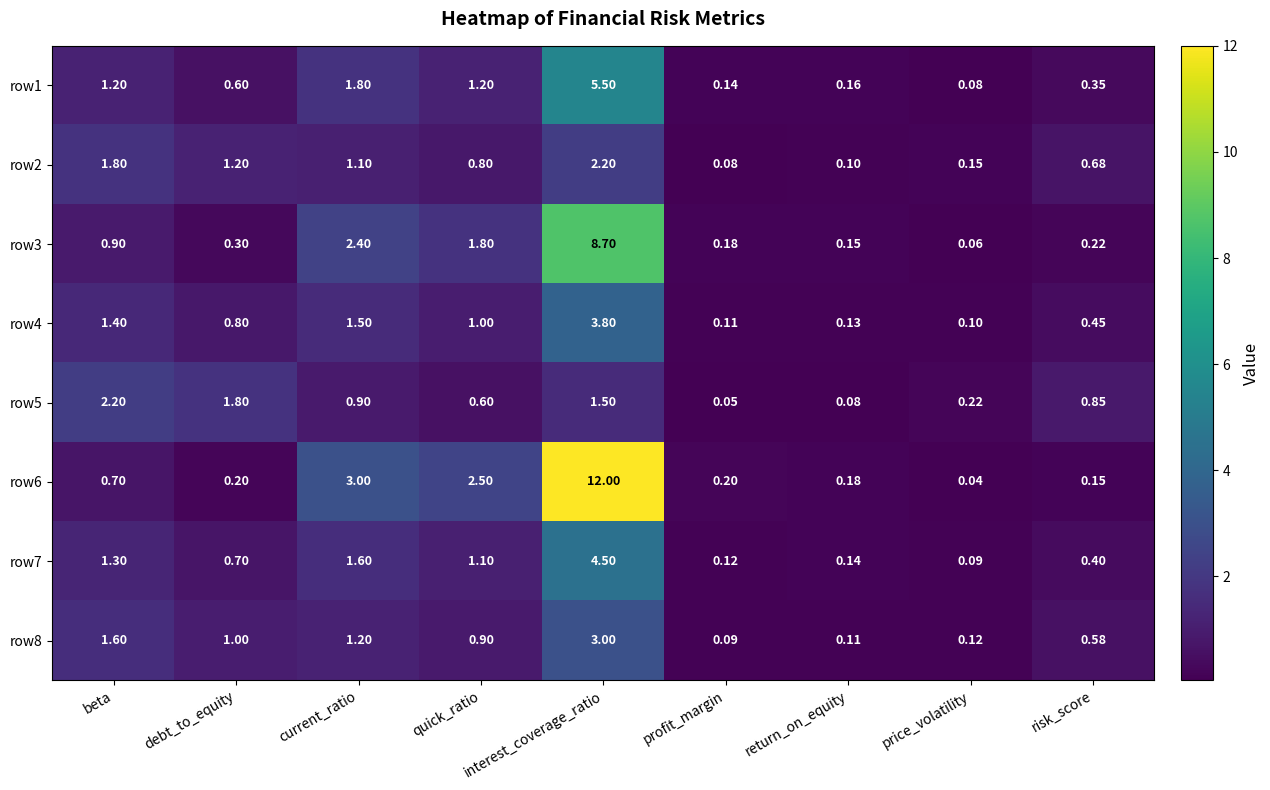

Rank the categories by row7 value from highest to lowest.

interest_coverage_ratio, current_ratio, beta, quick_ratio, debt_to_equity, risk_score, return_on_equity, profit_margin, price_volatility